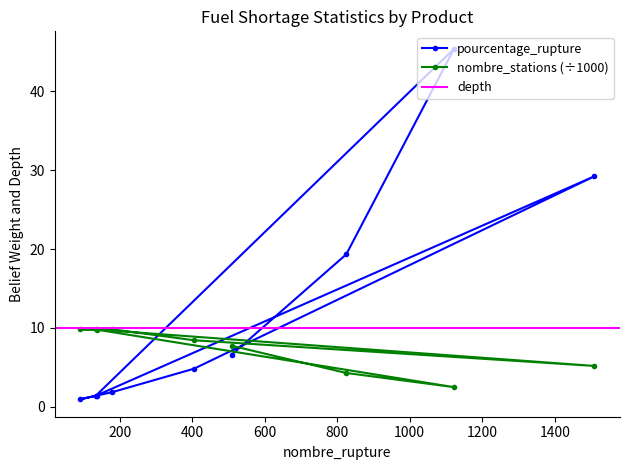

What is the minimum value for pourcentage_rupture?

0.9